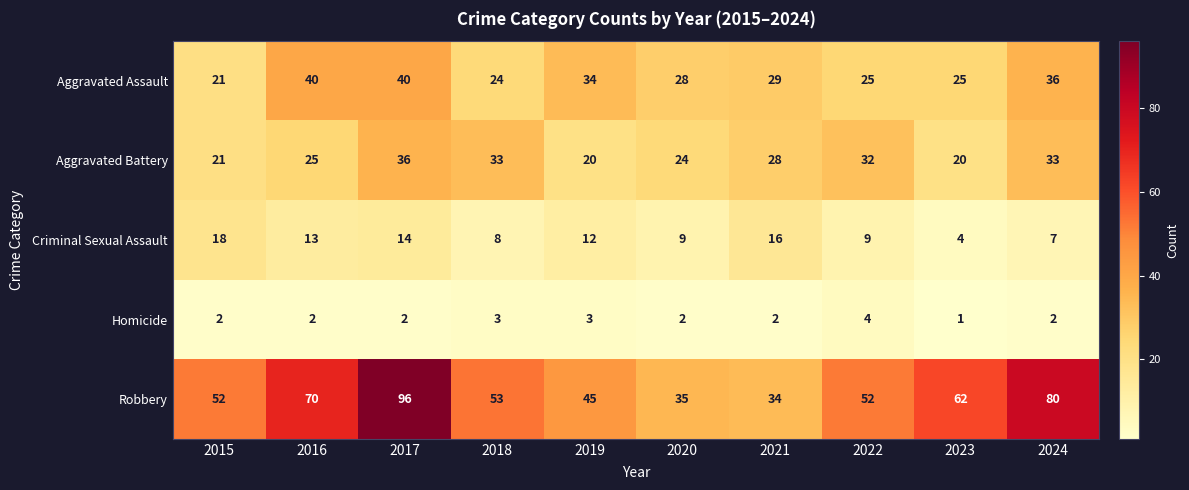

The value of Homicide at 2019 is 3. True or false?

True